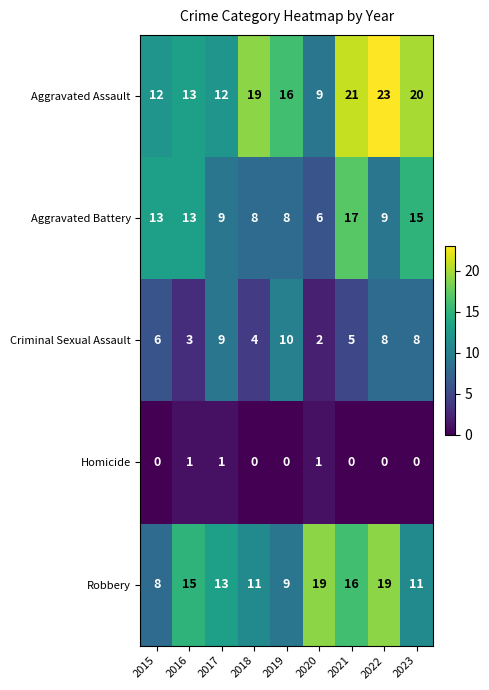

Which series has the widest spread of values?

Aggravated Assault